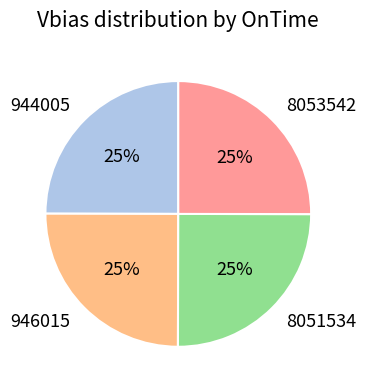

Does any single category account for the majority?

No